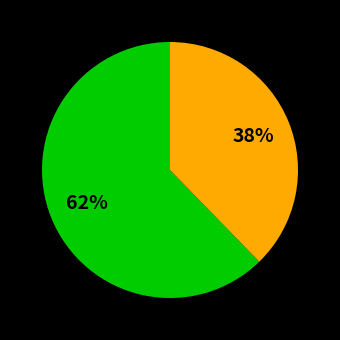

Count the number of slices in the pie.

2